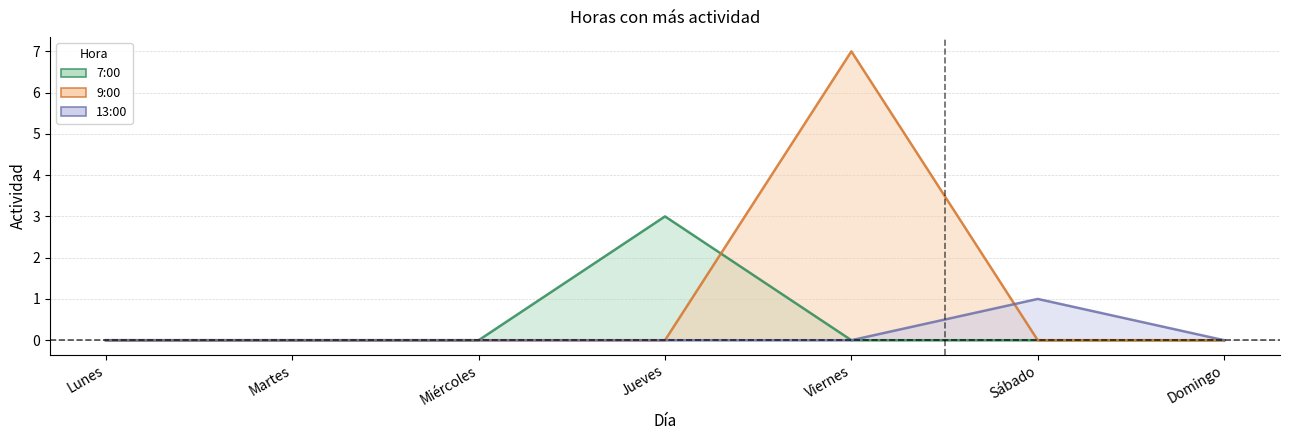

How many 9:00 values are between 0 and 1?

6